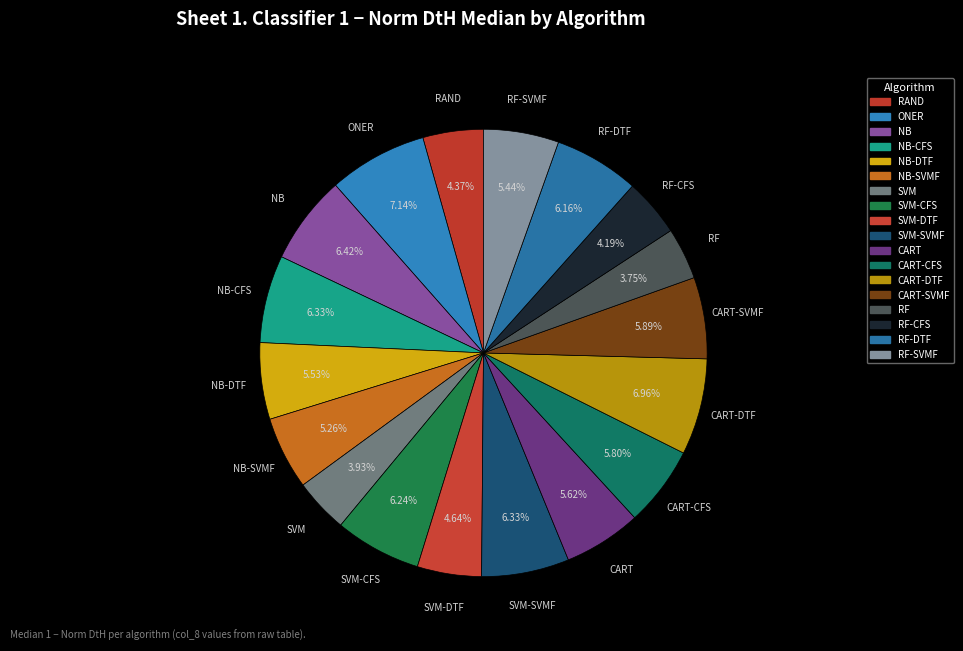

To the nearest percent, what is the average slice percentage?

6%